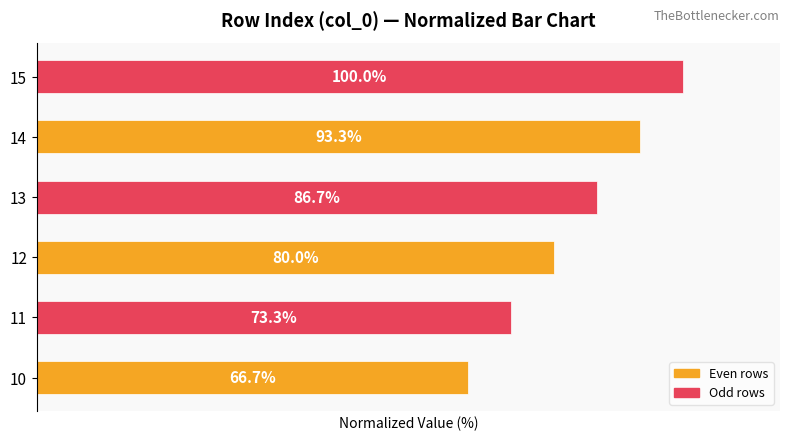

List the labels in order of value, largest first.

15, 14, 13, 12, 11, 10